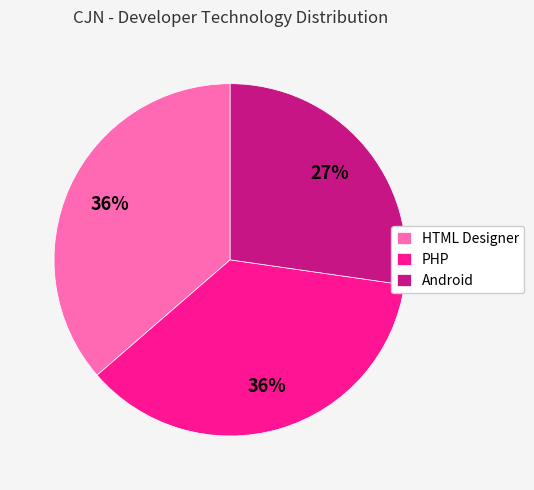

To the nearest percent, what percentage of the pie is HTML Designer?

36%